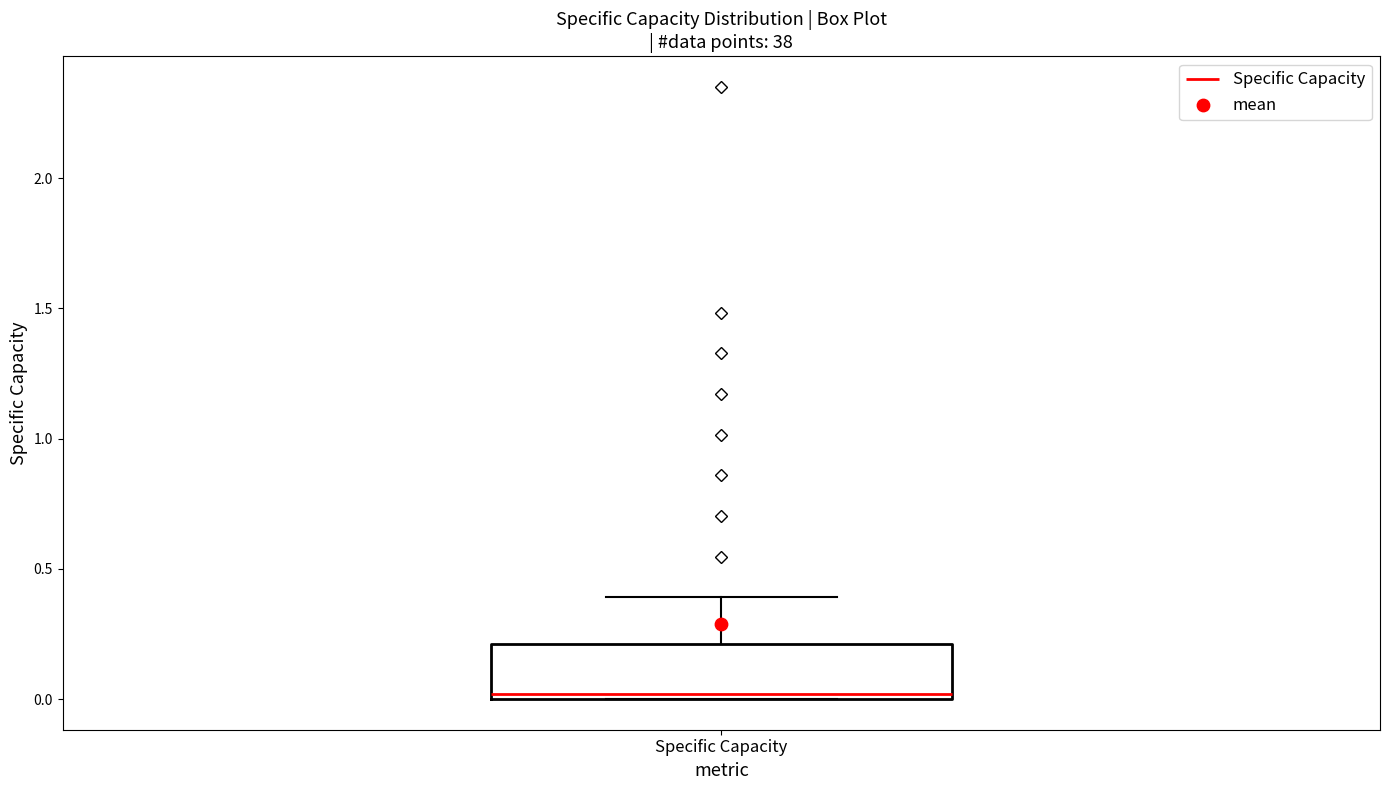

Where is the lower edge of the box for Specific Capacity on the y-axis? The values are not printed on the chart, so give them approximately, as read against the axis.

0.0